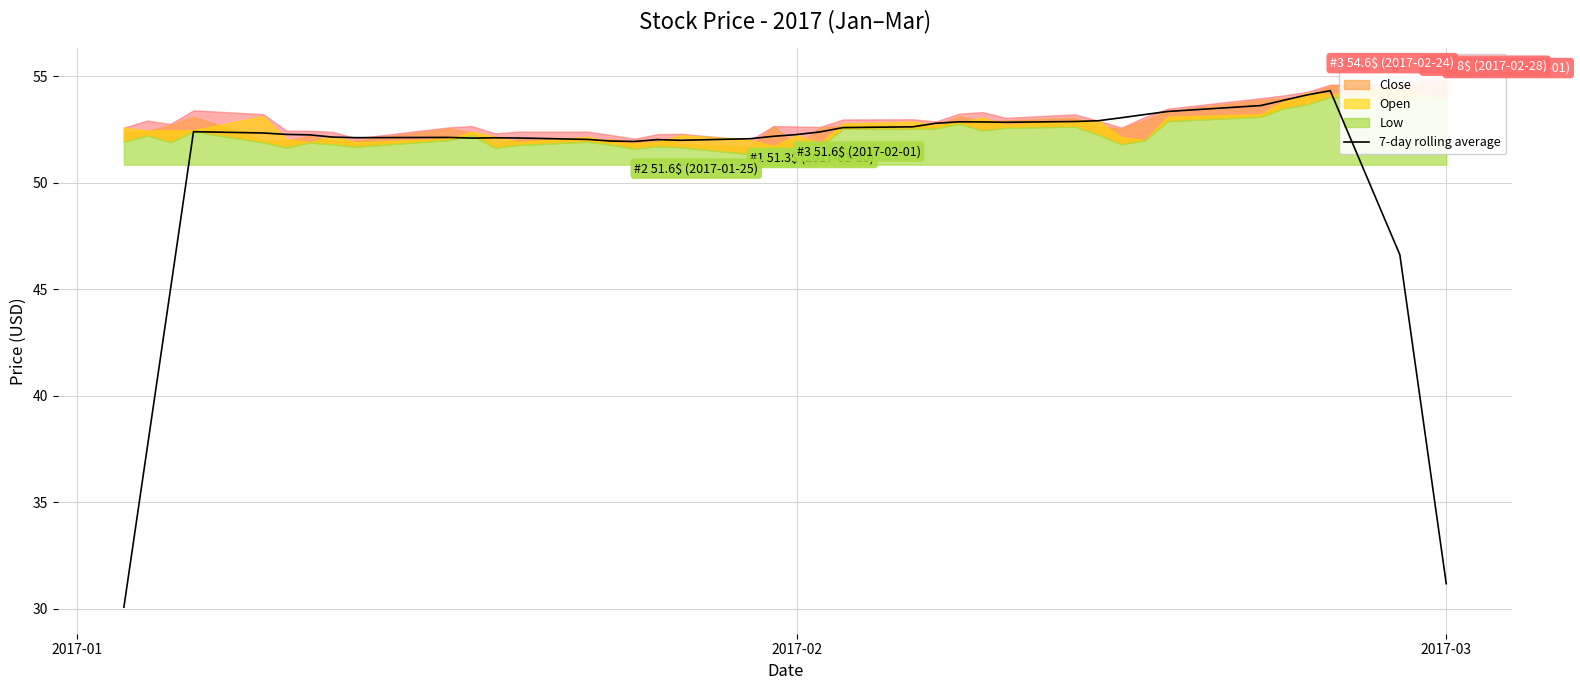

What is the maximum value for 7-day rolling average?

54.3